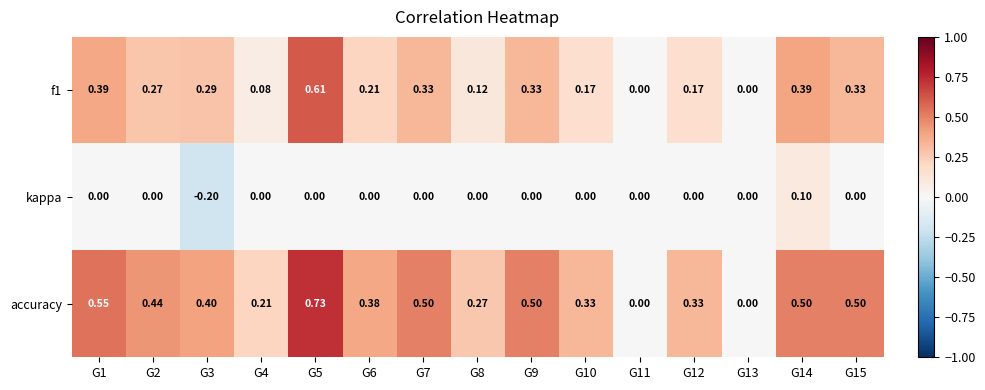

Which series has the largest total across all categories?

accuracy